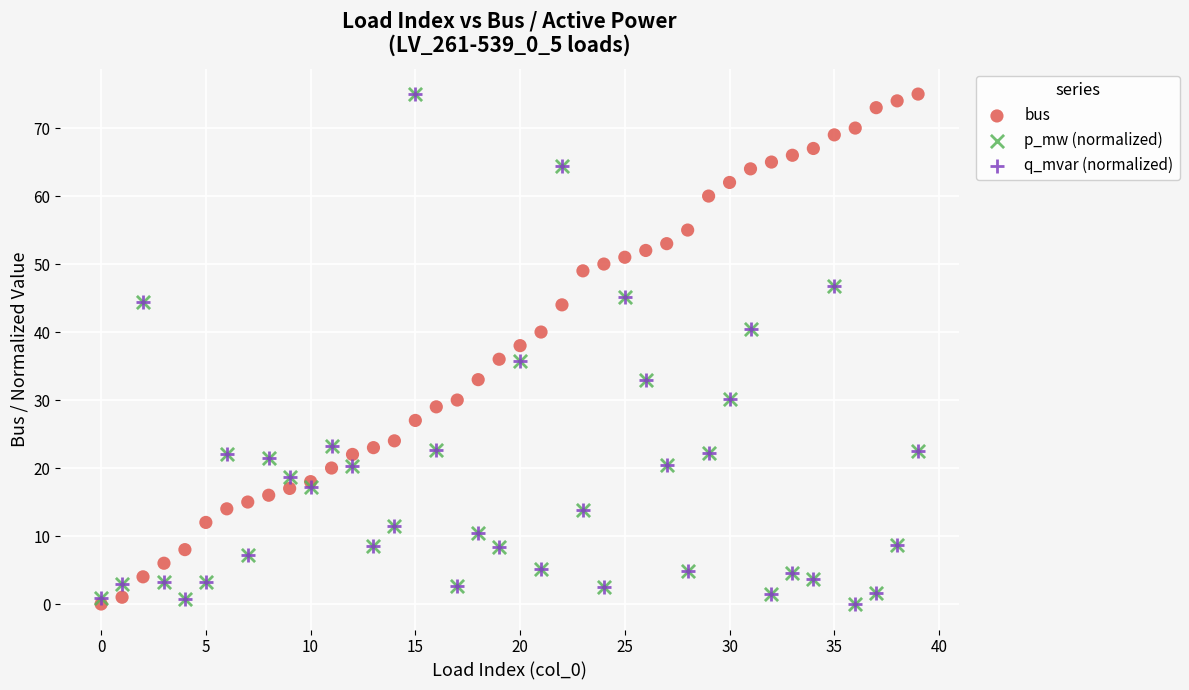

What are all the series names shown in the legend?

bus, p_mw (normalized), q_mvar (normalized)